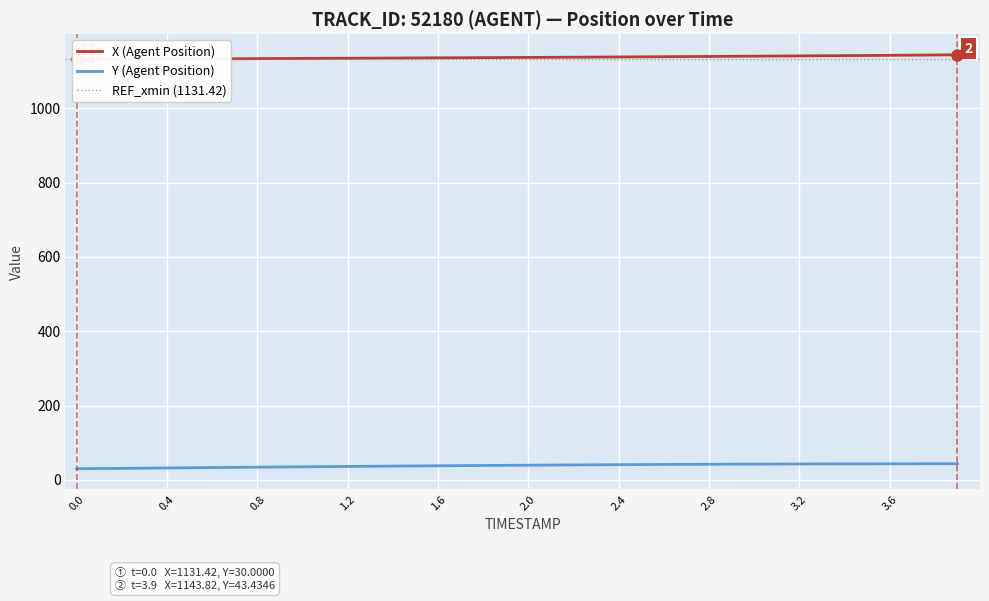

What is the smallest value displayed?

30.0